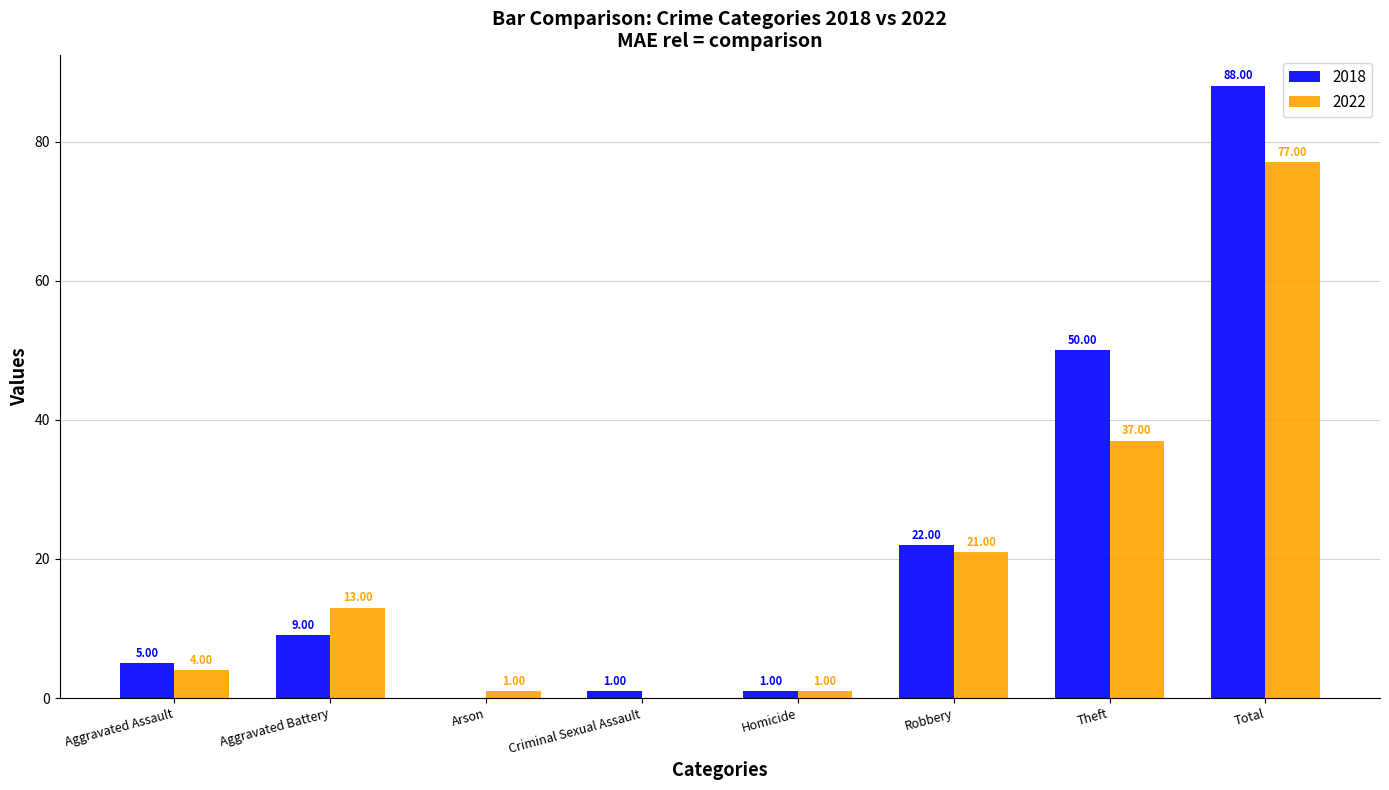

Reading left to right, extract all data points from this chart.

2018: Aggravated Assault=5	Aggravated Battery=9	Arson=0	Criminal Sexual Assault=1	Homicide=1	Robbery=22	Theft=50	Total=88
2022: Aggravated Assault=4	Aggravated Battery=13	Arson=1	Criminal Sexual Assault=0	Homicide=1	Robbery=21	Theft=37	Total=77